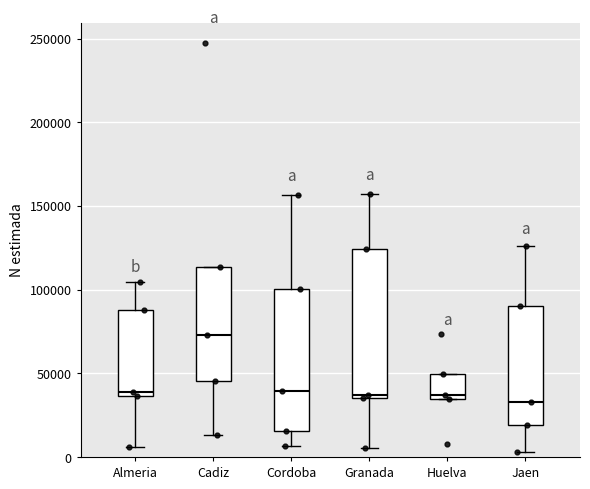

Where does the upper whisker of the box for Granada end on the y-axis? The values are not printed on the chart, so give them approximately, as read against the axis.

155000